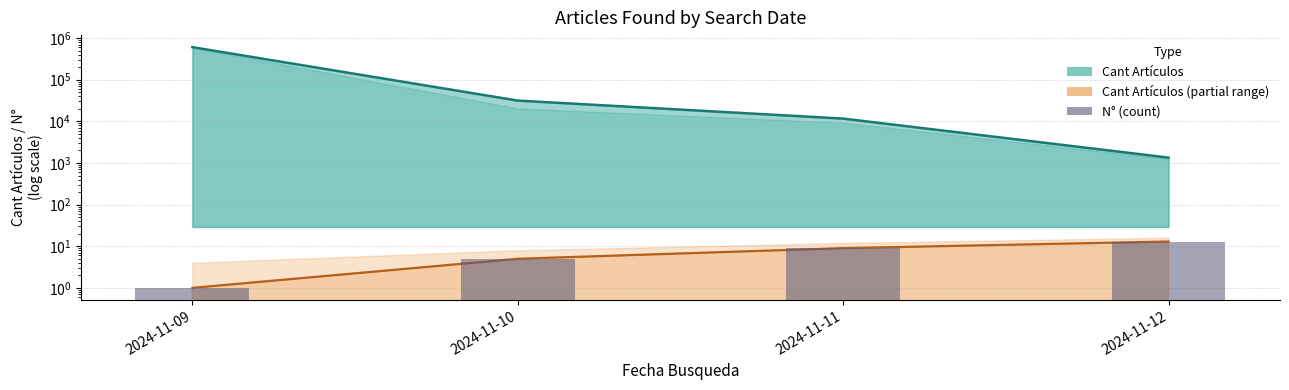

What is the value of the 3rd bar from the left?

9